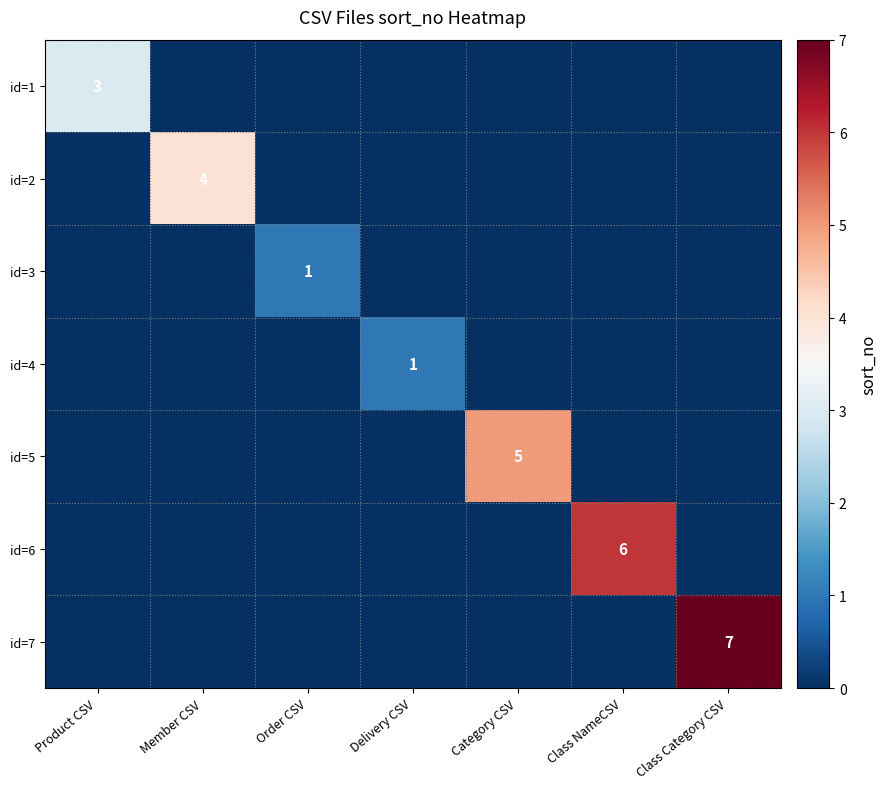

List the series in order of their peak value, lowest first.

id=3, id=4, id=1, id=2, id=5, id=6, id=7